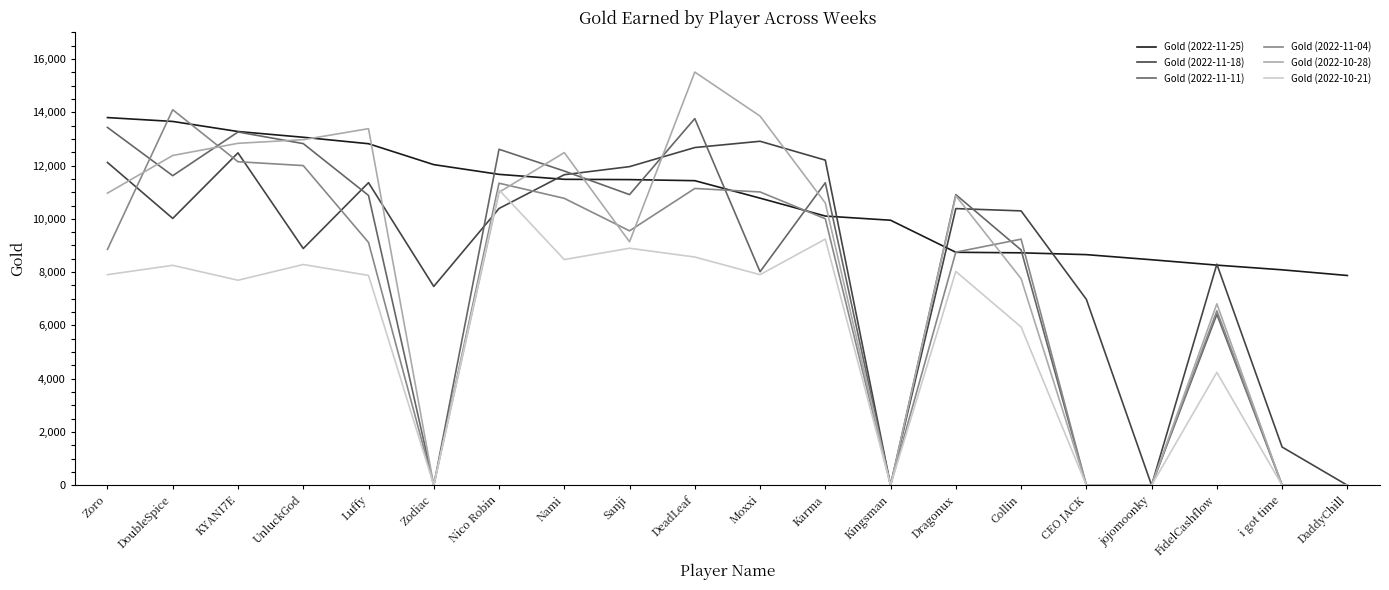

What is the difference between the highest and lowest values at Dragonux?

2885